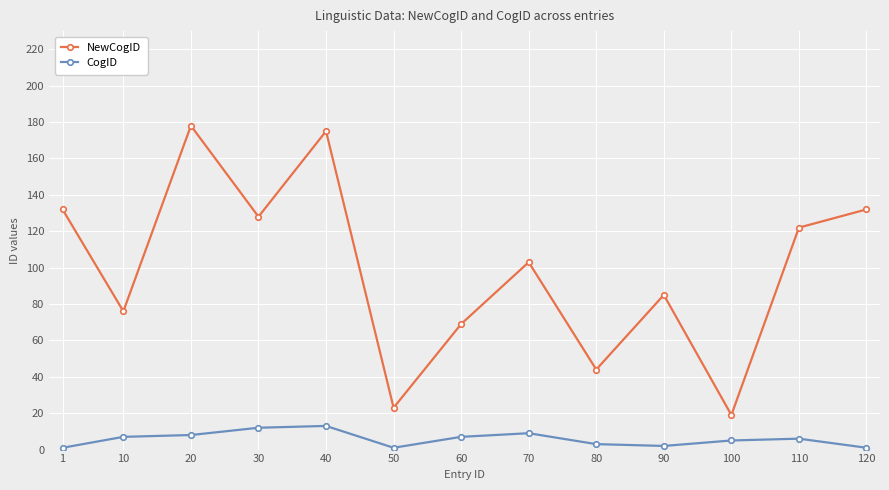

What are all the series names shown in the legend?

NewCogID, CogID